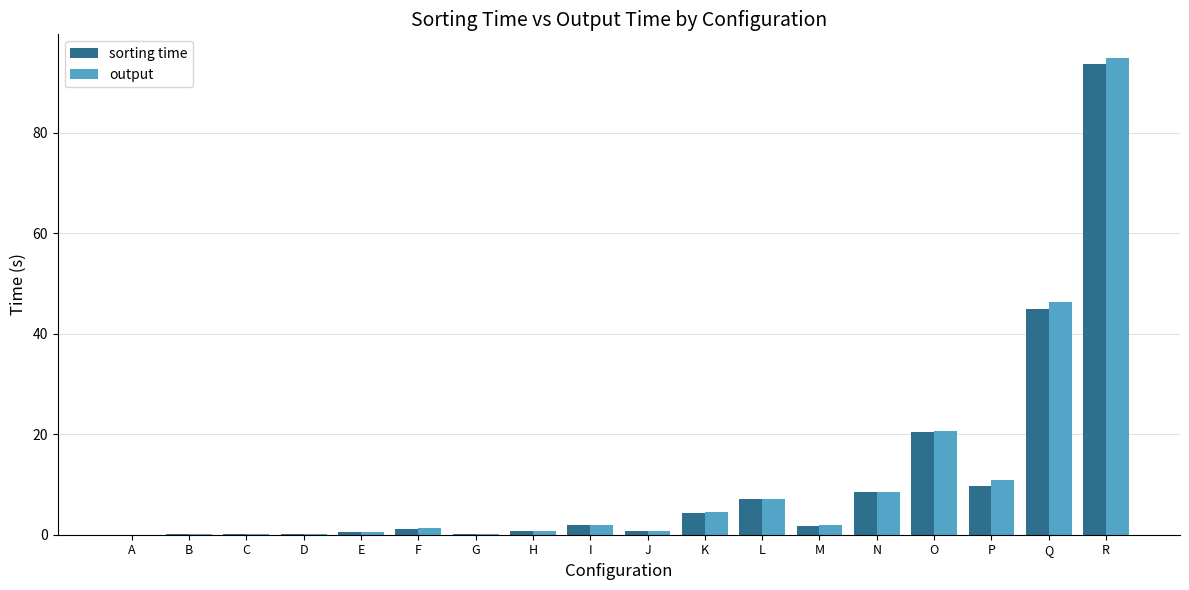

What is the sum of all output values?

200.7